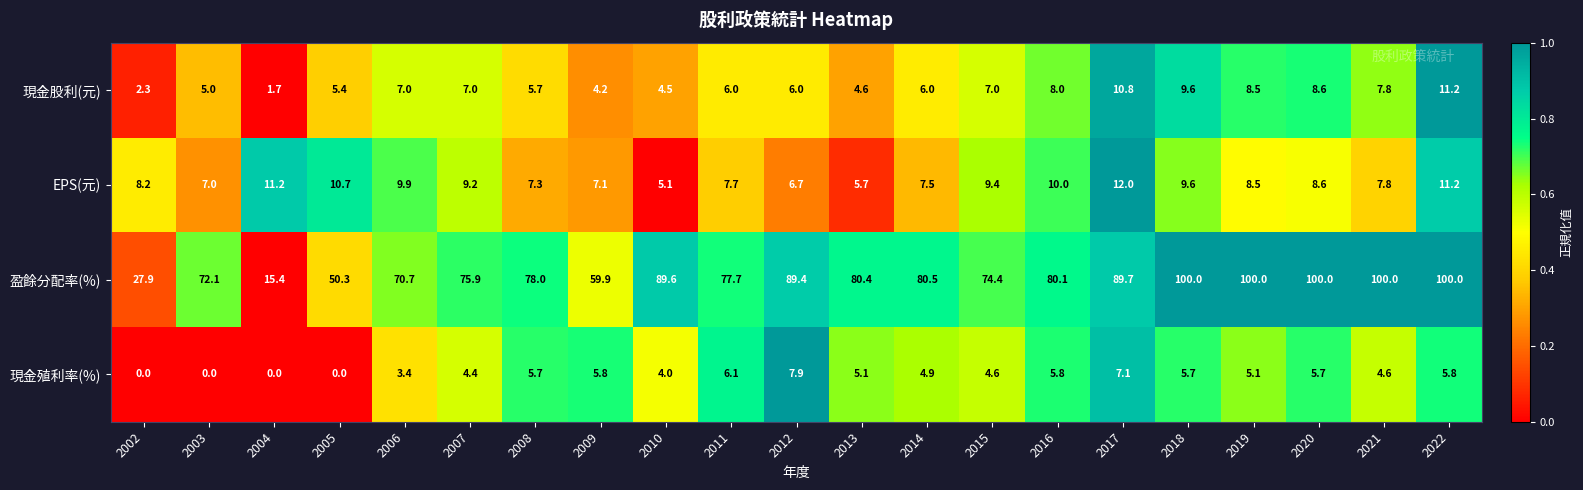

Where does the EPS(元) series first go above 8?

2002